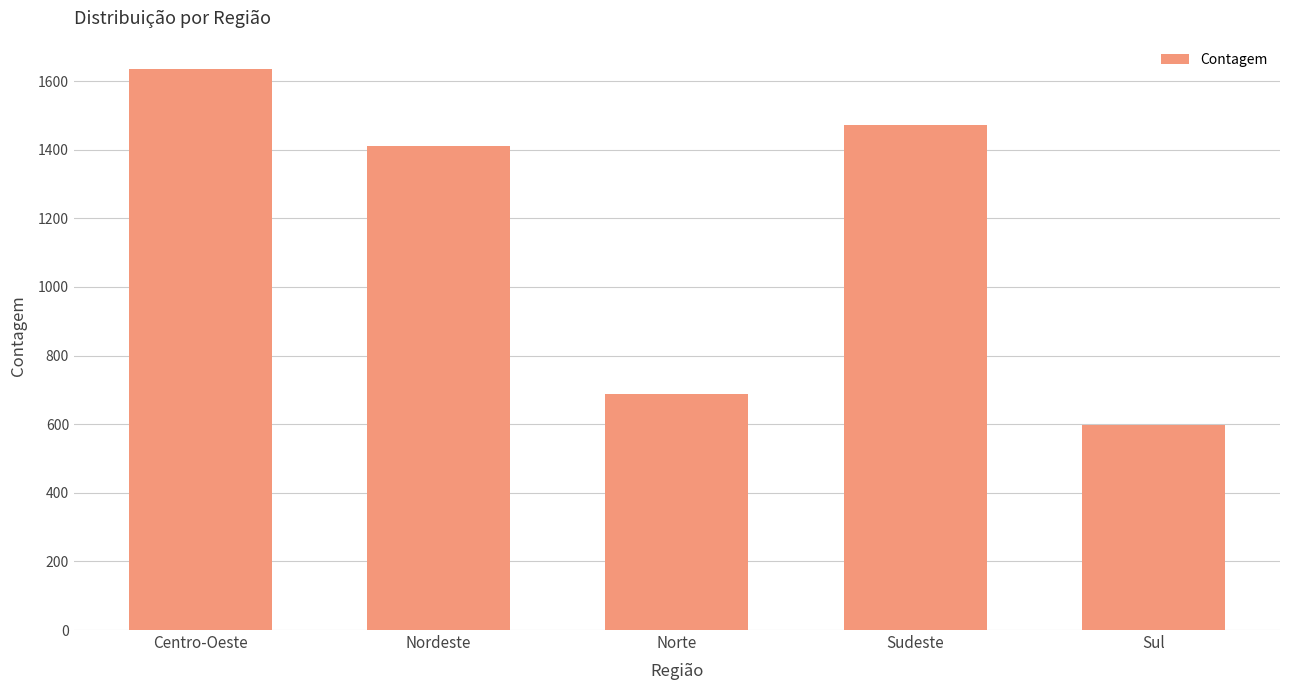

What is the minimum value shown in the chart?

598